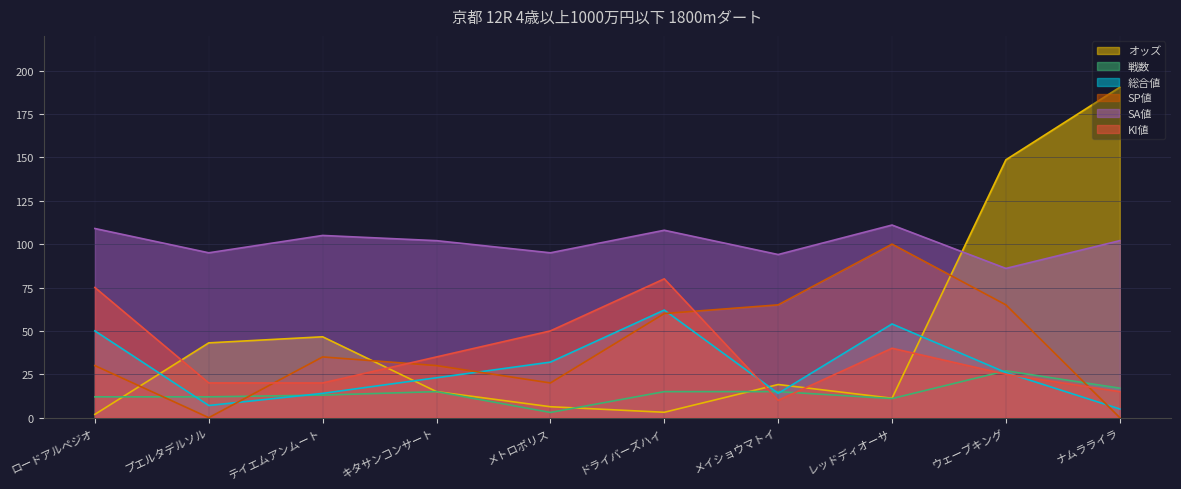

What is the value of the 戦数 point at the 9th from the left?

27.0